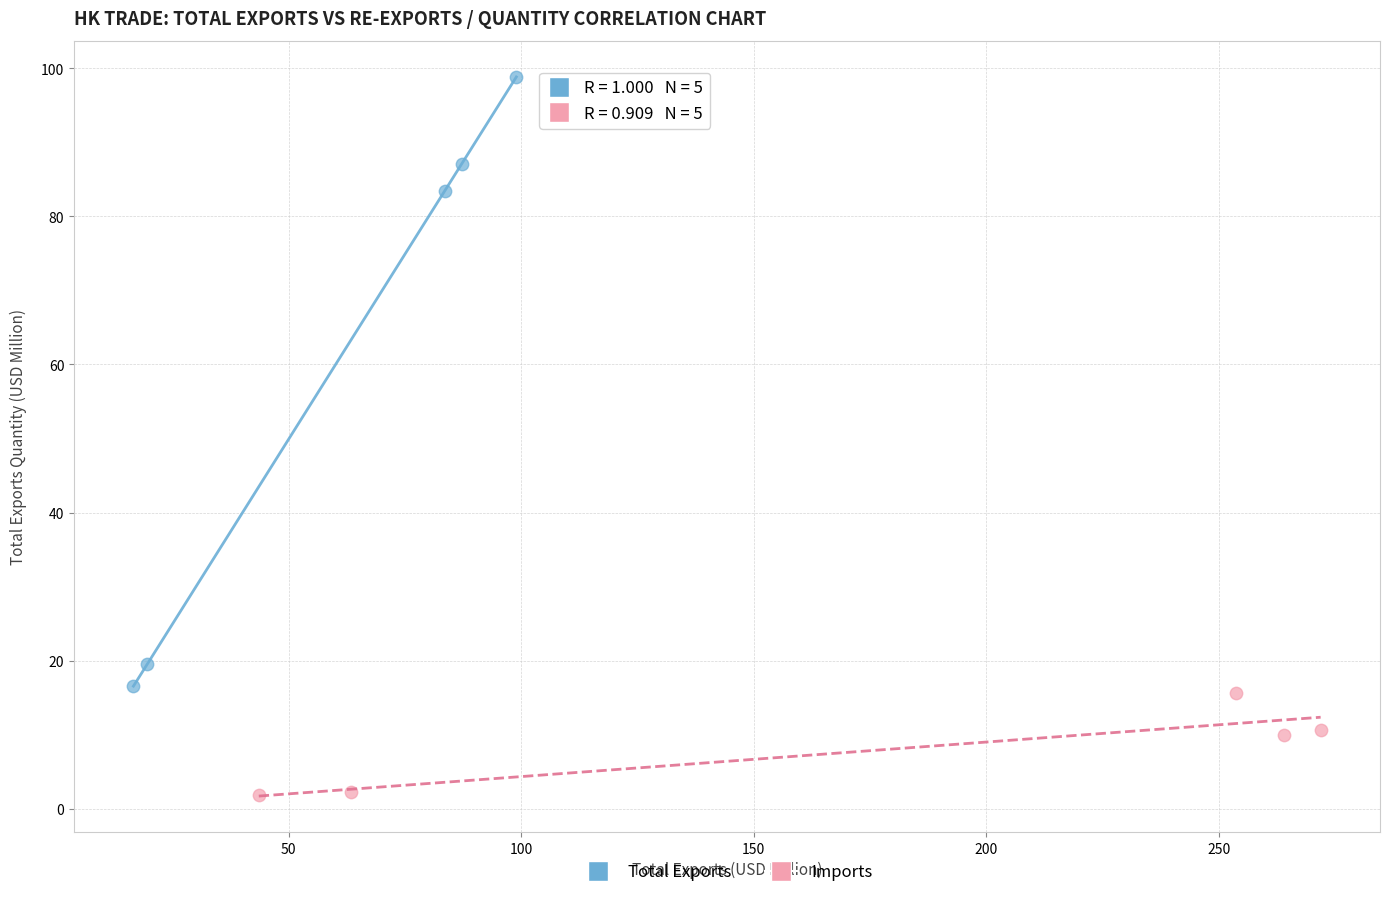

Which series reaches the minimum Y coordinate?

Imports